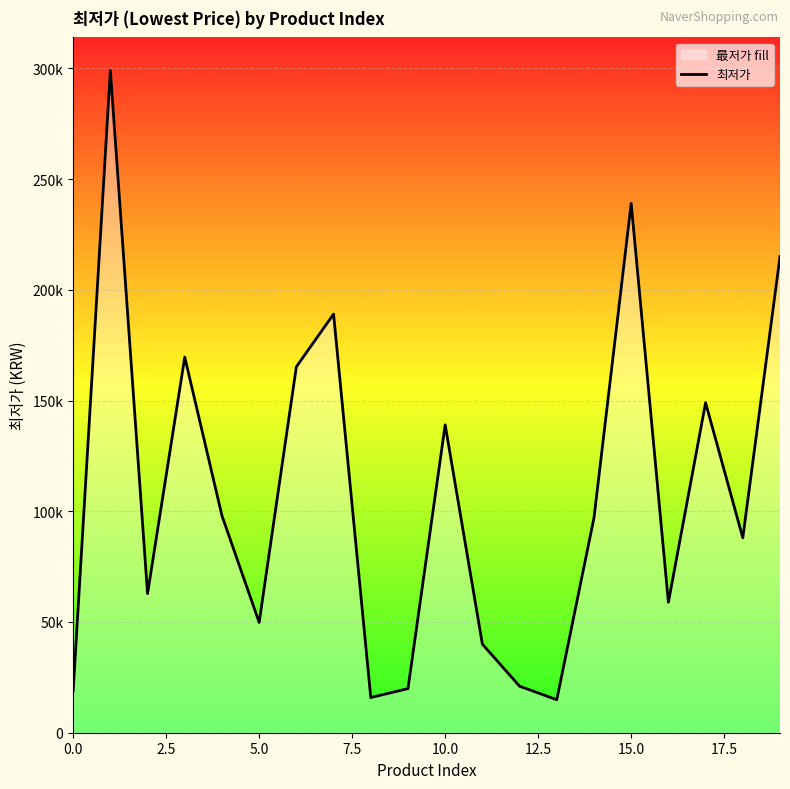

What is the label of the 6th point from the right?

14